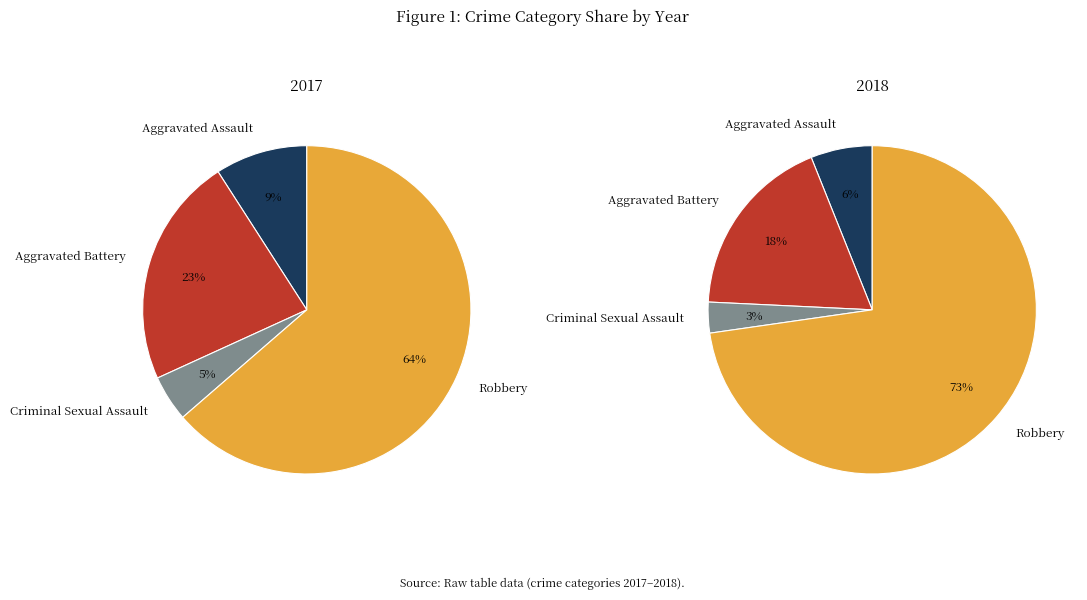

To the nearest percent, what is the average slice percentage?

25%